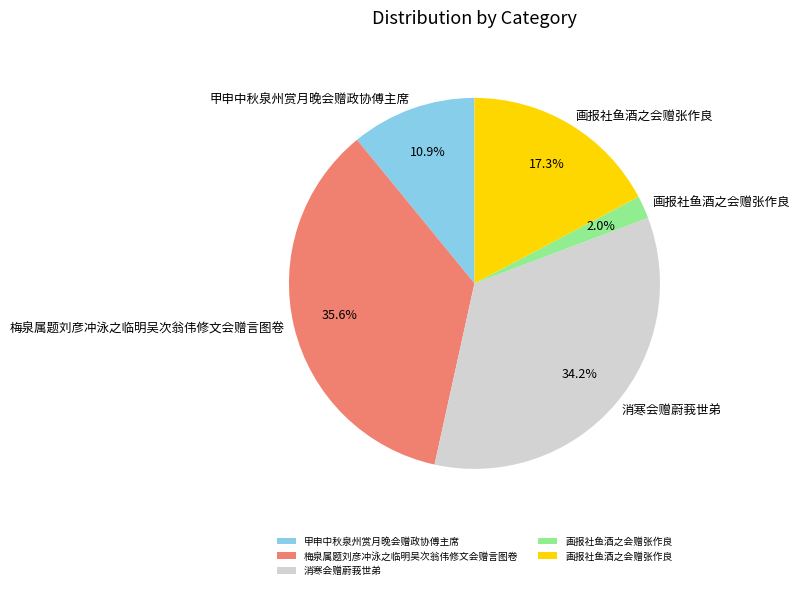

How many slices are in this pie chart?

5